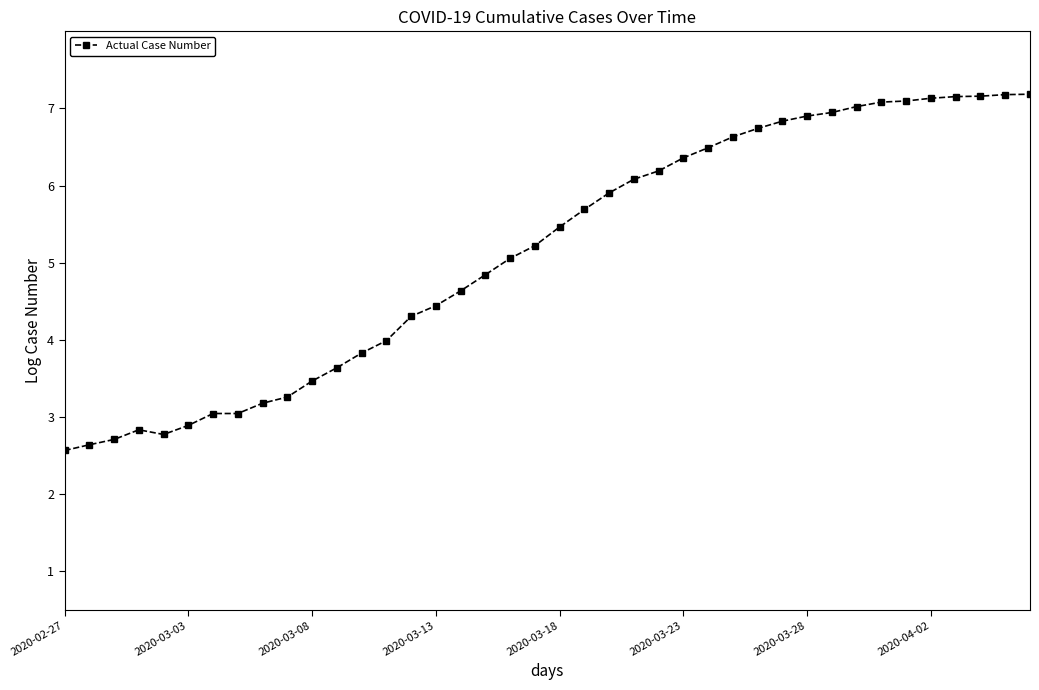

What is the minimum value shown in the chart?

2.6